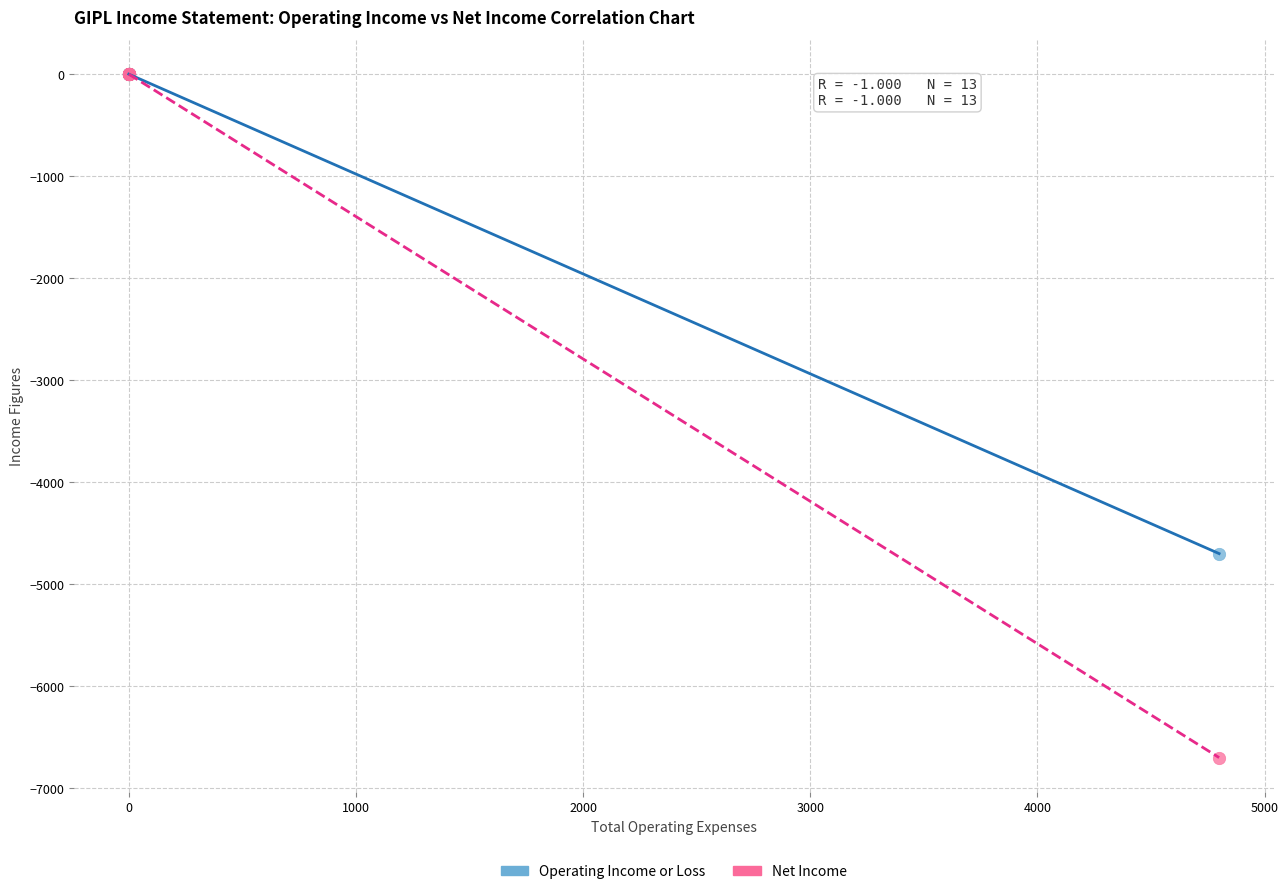

Across all series, what Y value is closest to -3350?

-4700